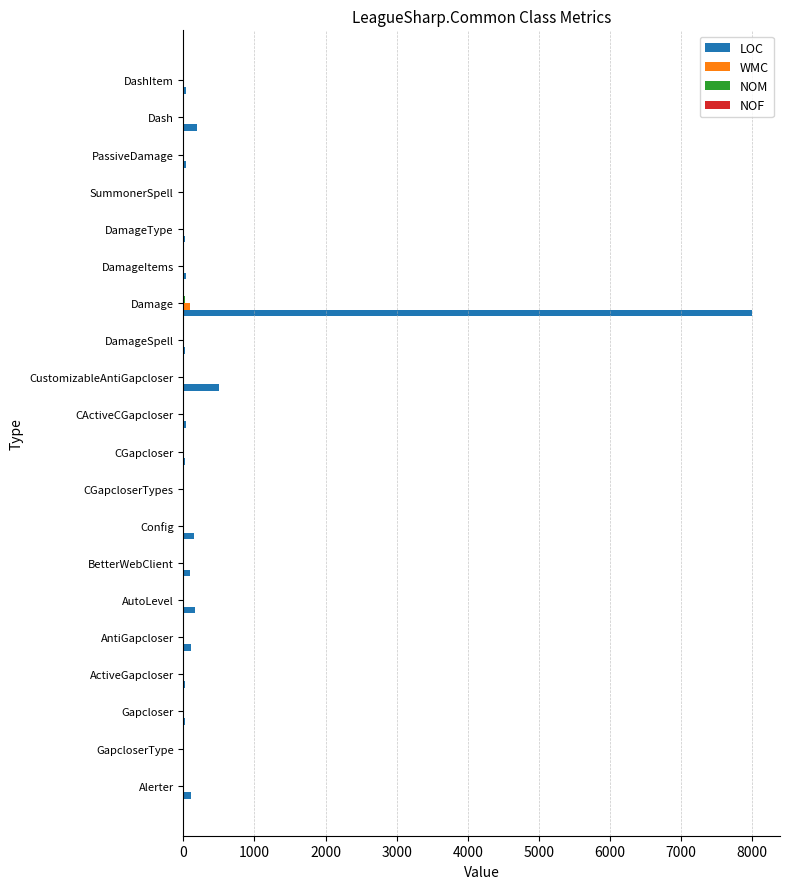

At which category is the sum across all series the highest?

Damage